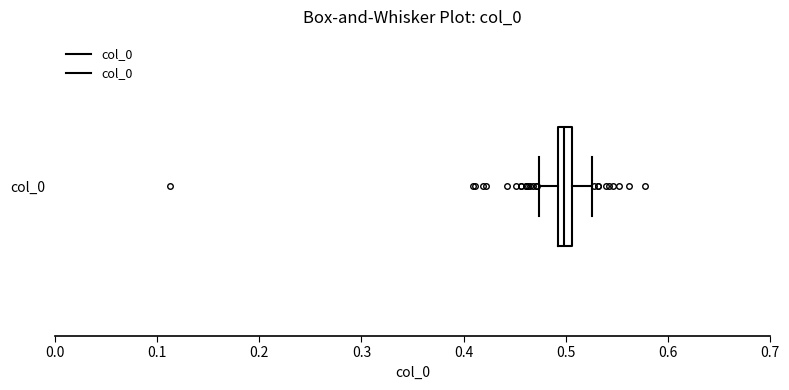

Where is the right edge of the box for col_0 on the x-axis? The values are not printed on the chart, so give them approximately, as read against the axis.

0.51